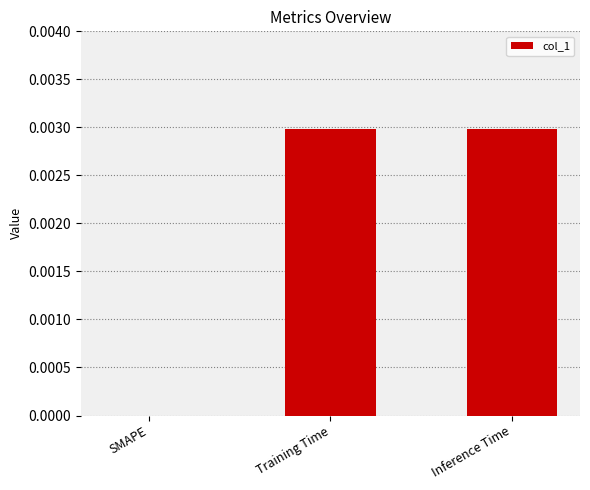

The chart shows a value of 0.0 at Training Time. True or false?

True